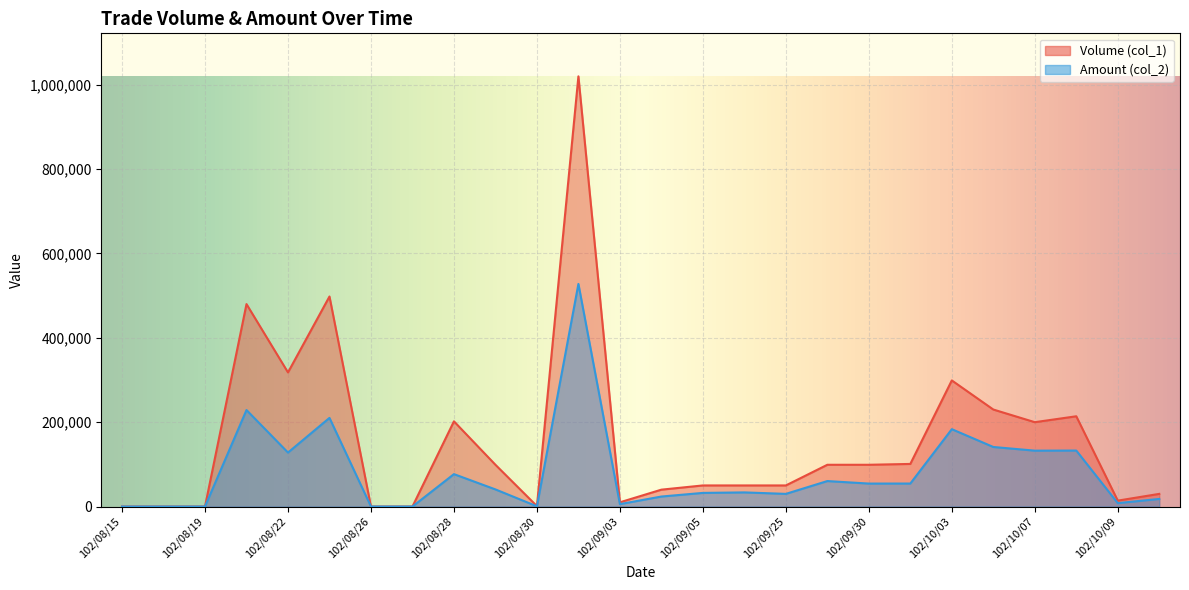

Rank the categories by Amount (col_2) value from lowest to highest.

102/08/15, 102/08/16, 102/08/19, 102/08/26, 102/08/27, 102/08/30, 102/09/03, 102/10/09, 102/10/11, 102/09/04, 102/09/25, 102/09/05, 102/09/24, 102/08/29, 102/09/30, 102/10/02, 102/09/27, 102/08/28, 102/08/22, 102/10/07, 102/10/08, 102/10/04, 102/10/03, 102/08/23, 102/08/20, 102/09/02